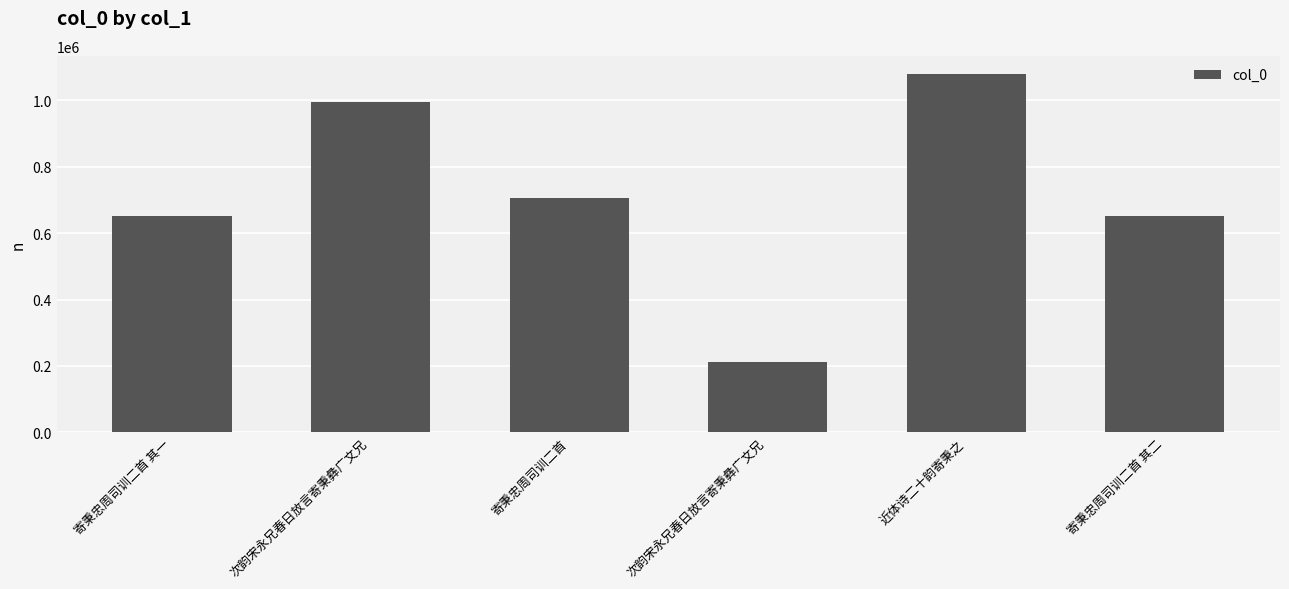

Rank the categories by value from lowest to highest.

次韵宋永兄春日放言寄秉彝广文兄, 寄秉忠周司训二首 其一, 寄秉忠周司训二首 其二, 寄秉忠周司训二首, 次韵宋永兄春日放言寄秉彝广文兄, 近体诗二十韵寄秉之